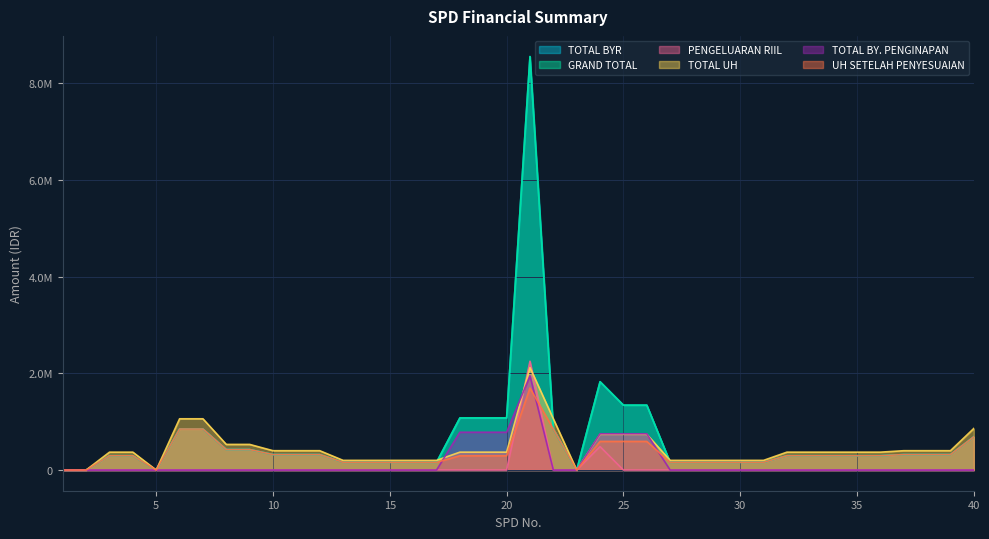

List the labels in order of TOTAL BY. PENGINAPAN value, largest first.

21, 18, 19, 20, 24, 25, 26, 1, 2, 3, 4, 5, 6, 7, 8, 9, 10, 11, 12, 13, 14, 15, 16, 17, 22, 23, 27, 28, 29, 30, 31, 32, 33, 34, 35, 36, 37, 38, 39, 40